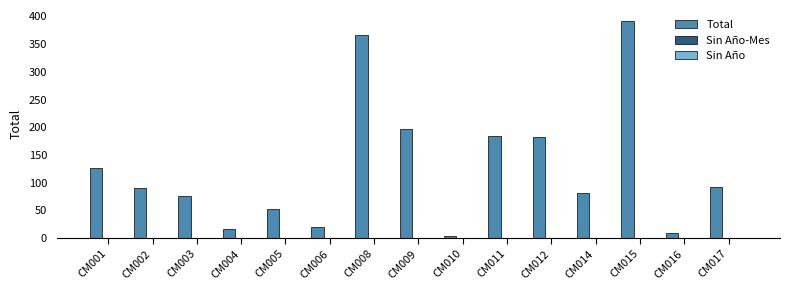

Reading left to right, what are all the values shown in this chart?

127	90	76	17	52	20	367	196	4	184	182	81	392	10	92